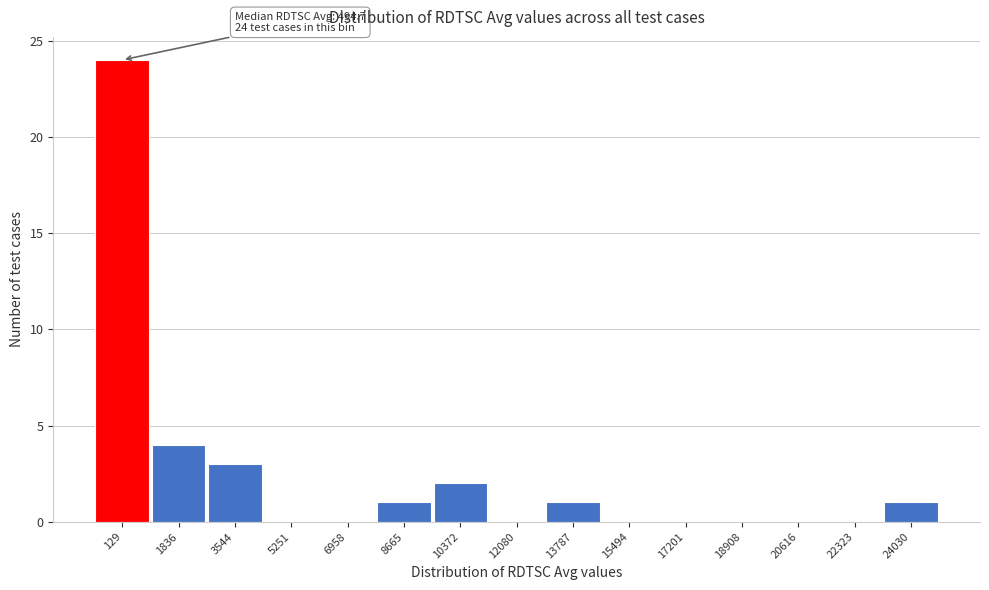

Reading right to left, what are all the values shown in this chart?

24030=1	22323=0	20616=0	18908=0	17201=0	15494=0	13787=1	12080=0	10372=2	8665=1	6958=0	5251=0	3544=3	1836=4	129=24